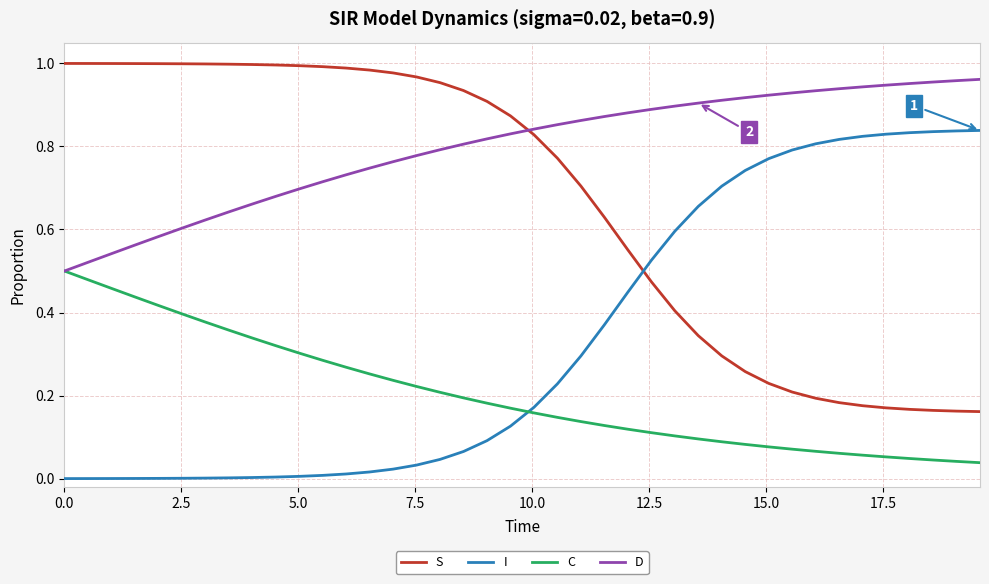

Which series has the largest total across all categories?

D